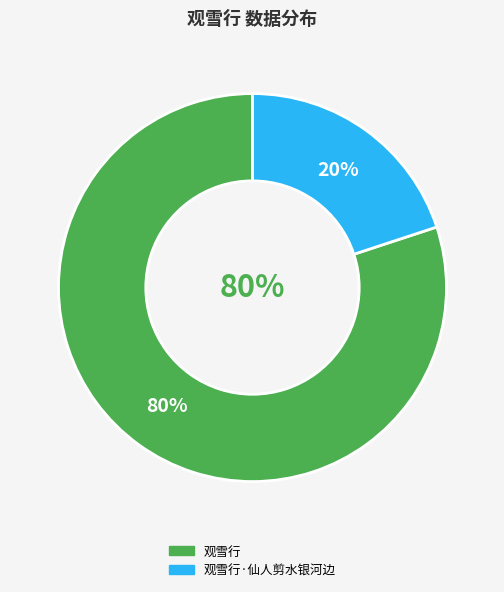

What is the ratio of the value at 观雪行 to the value at 观雪行·仙人剪水银河边?

4.0